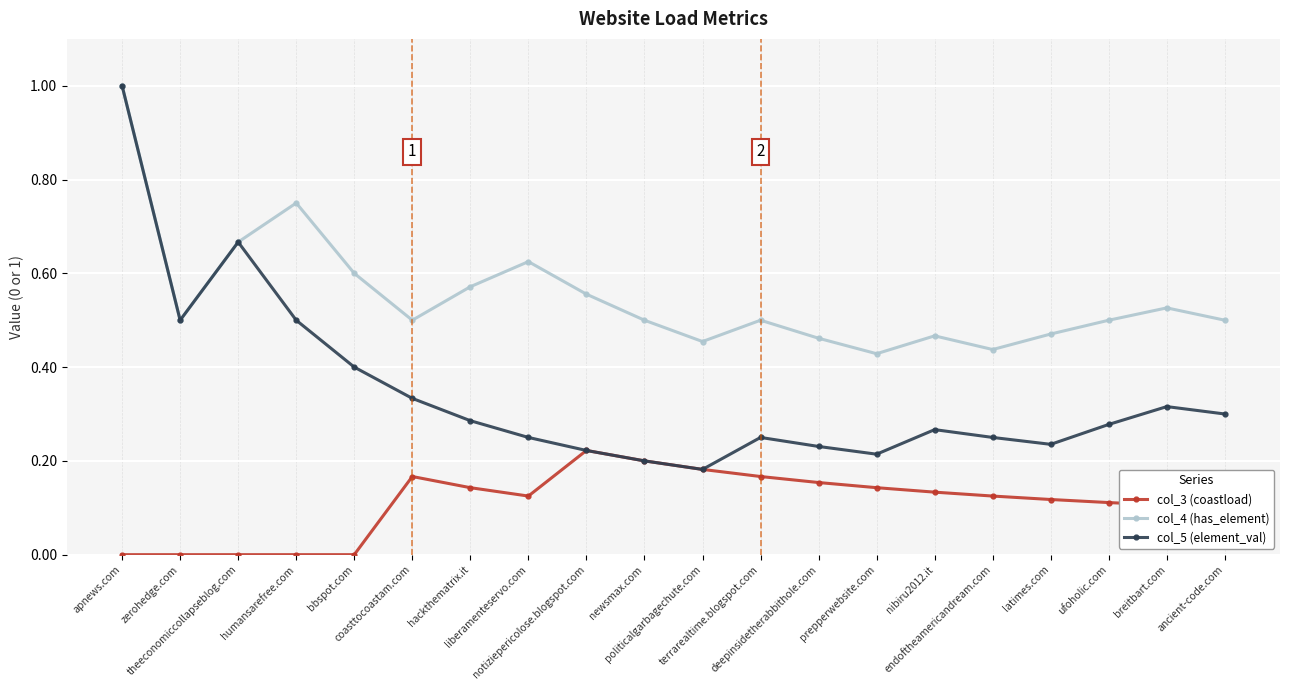

Which series has the largest total across all categories?

col_4 (has_element)